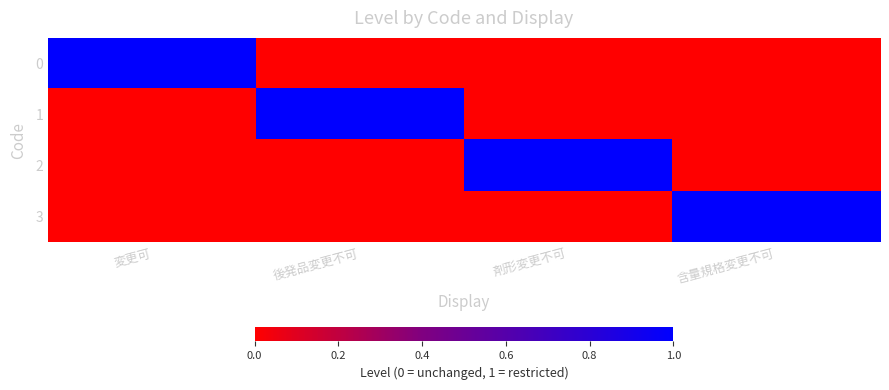

At how many categories does at least one series exceed 0?

4